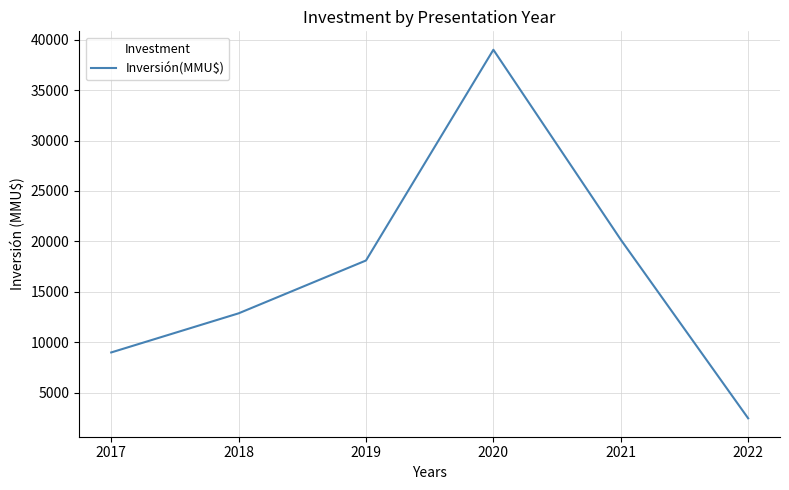

What is the difference between the maximum and minimum values?

36550